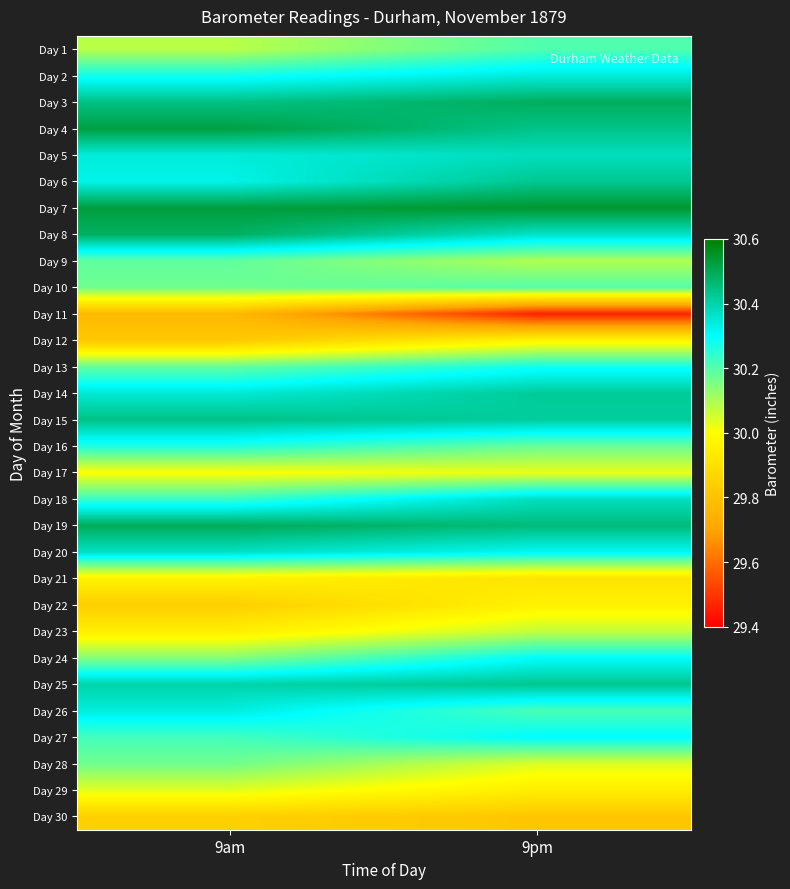

Rank the series at 9pm from lowest to highest value.

Day 11, Day 30, Day 21, Day 29, Day 22, Day 12, Day 17, Day 28, Day 23, Day 9, Day 16, Day 10, Day 1, Day 26, Day 13, Day 24, Day 27, Day 20, Day 2, Day 8, Day 18, Day 5, Day 15, Day 14, Day 6, Day 25, Day 4, Day 19, Day 3, Day 7